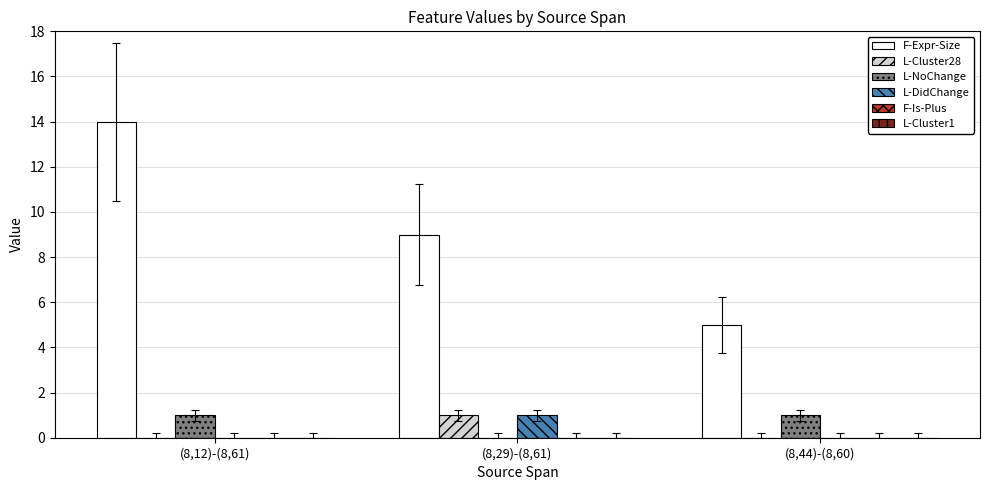

Count the number of data series in this chart.

4